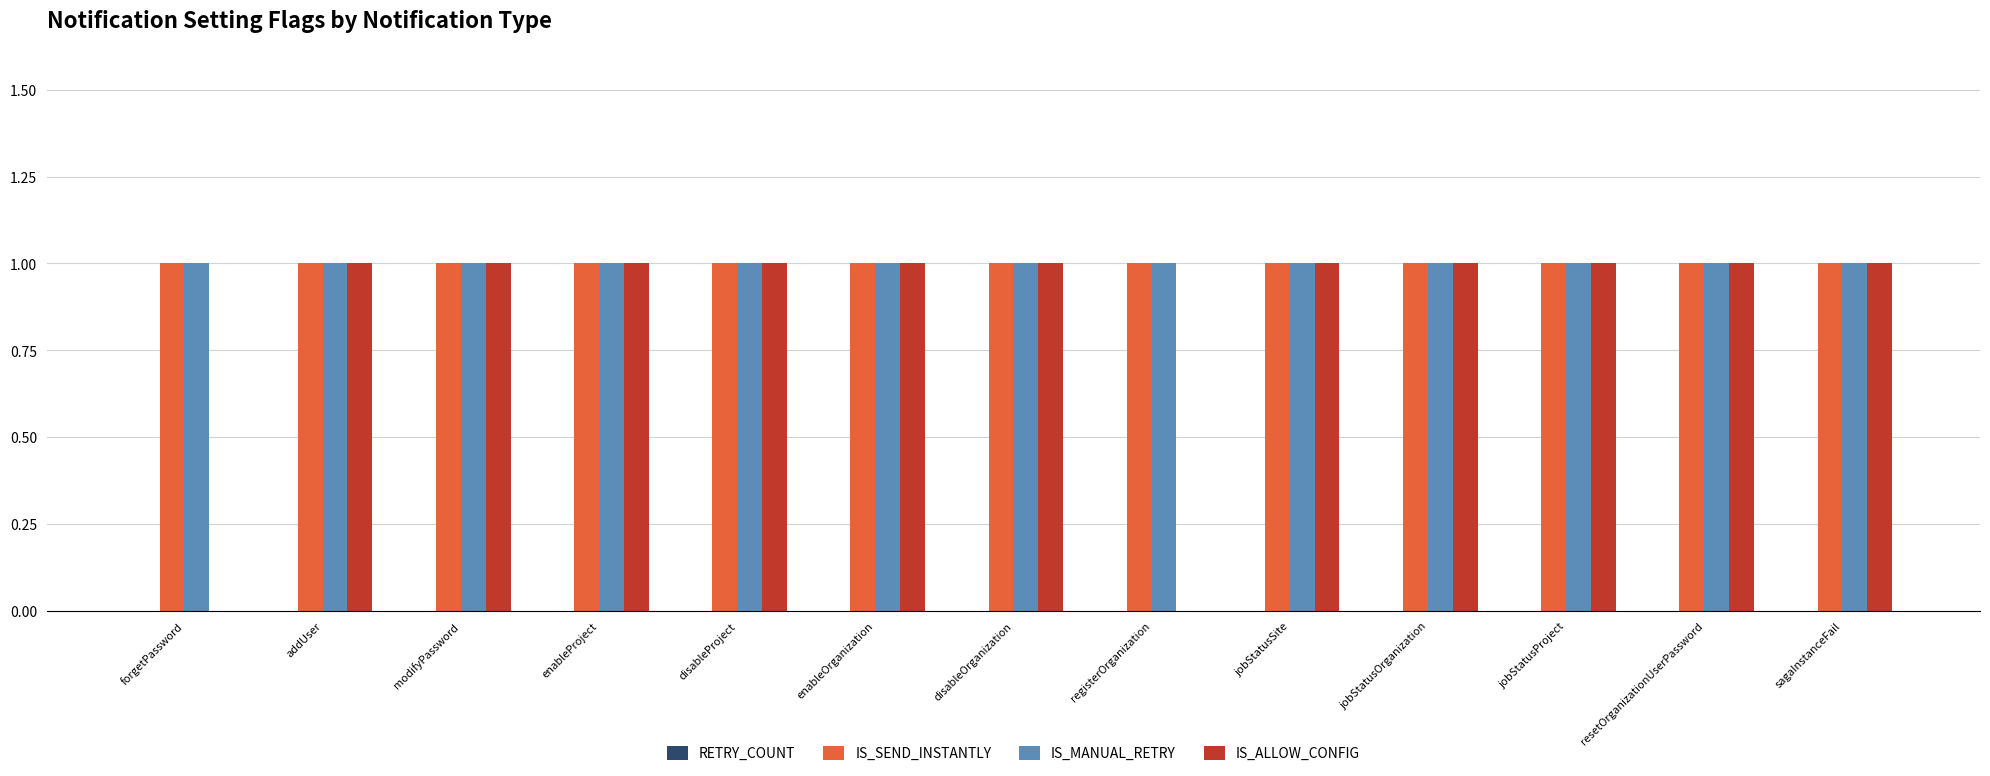

Which series has the widest spread of values?

IS_ALLOW_CONFIG